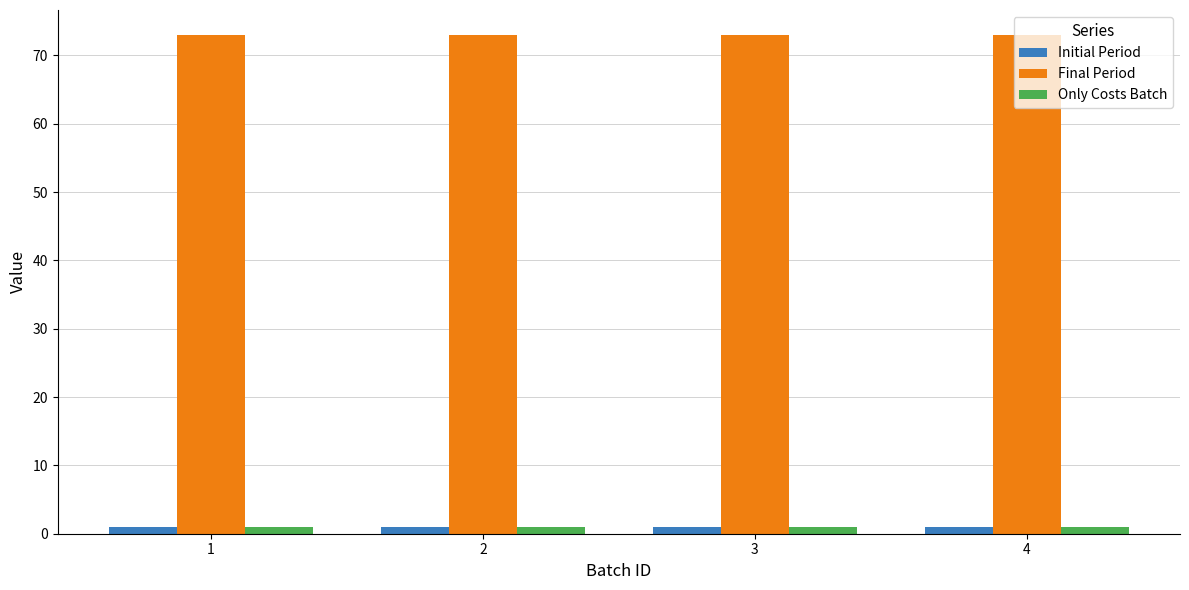

What is the lowest value of the Final Period series?

73